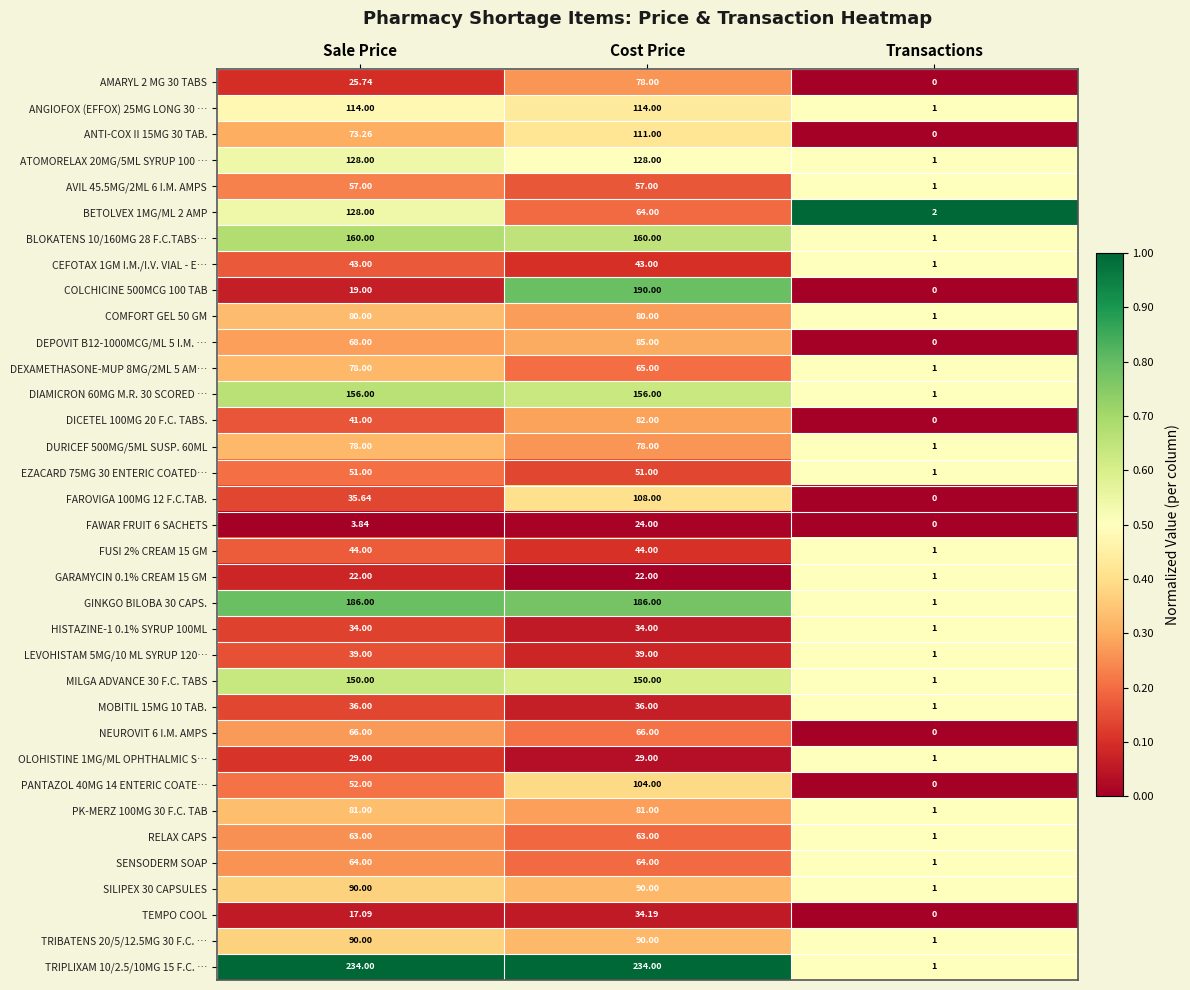

At which label does BETOLVEX 1MG/ML 2 AMP reach its peak?

Sale Price